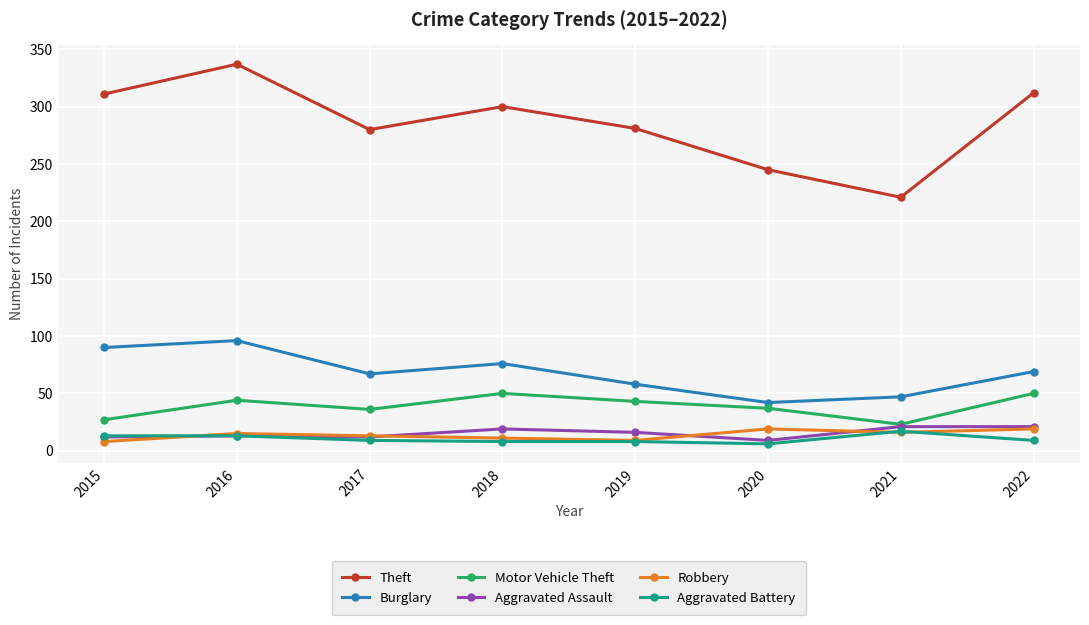

What is the maximum value shown in the chart?

337